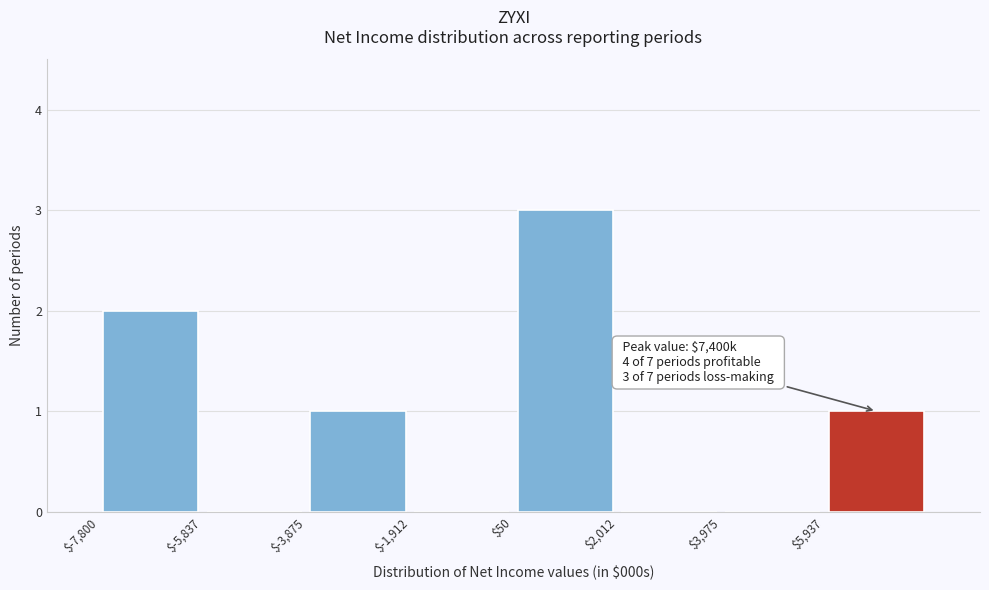

Over which range of the x-axis is the bar tallest?

0 to 2000